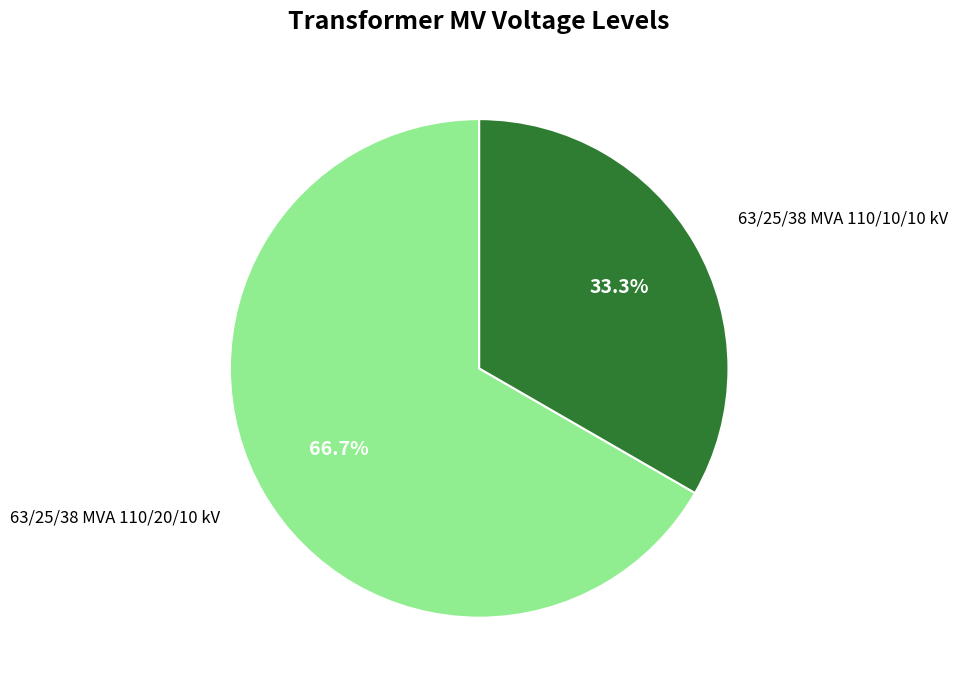

Does any single category account for the majority?

Yes